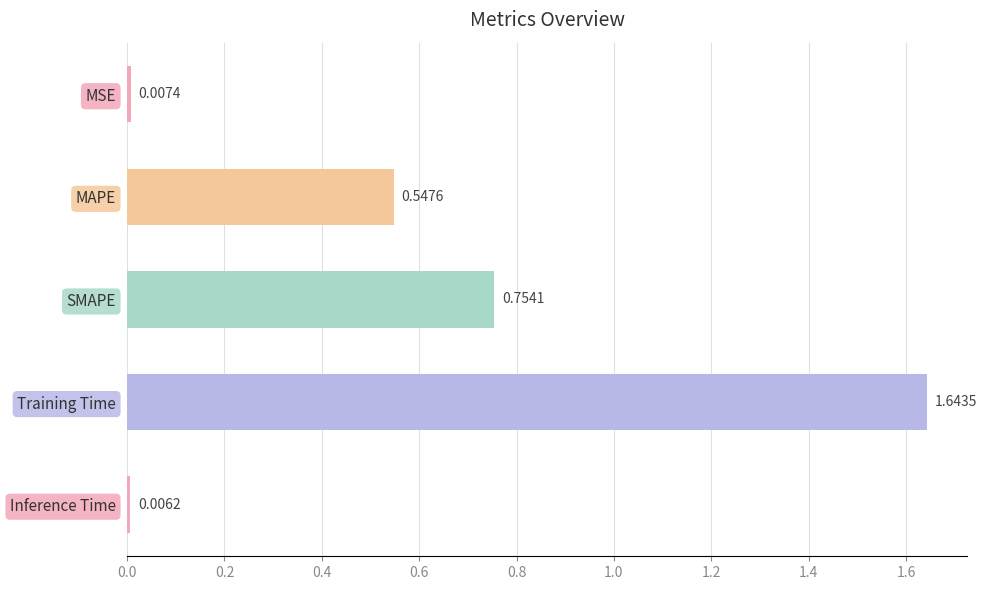

Which label corresponds to the smallest value in the chart?

Inference Time